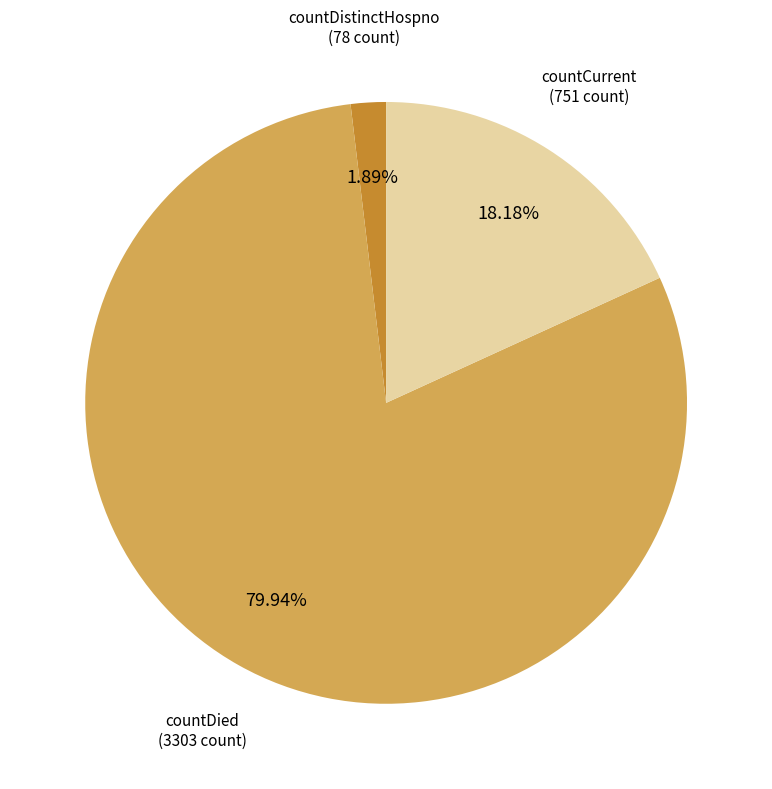

Which slice is the smallest?

countDistinctHospno